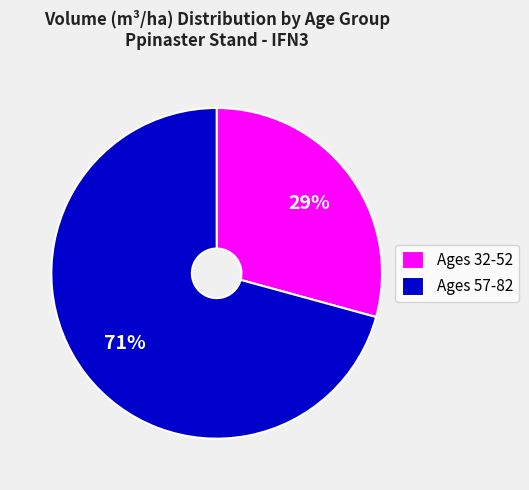

Is the sum of Ages 57-82 and Ages 32-52 greater than half?

Yes